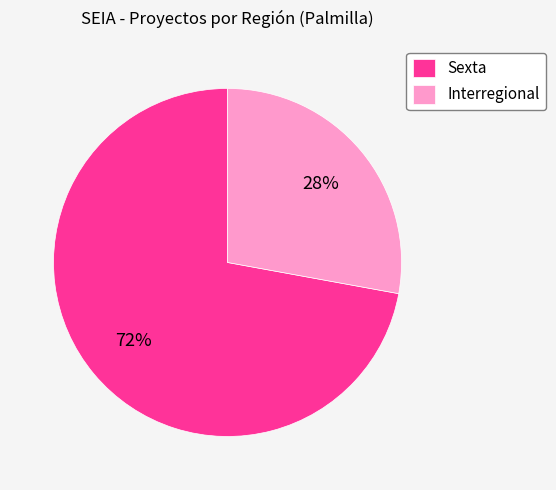

To the nearest percent, what is the difference between the Interregional and Sexta slice percentages?

44%